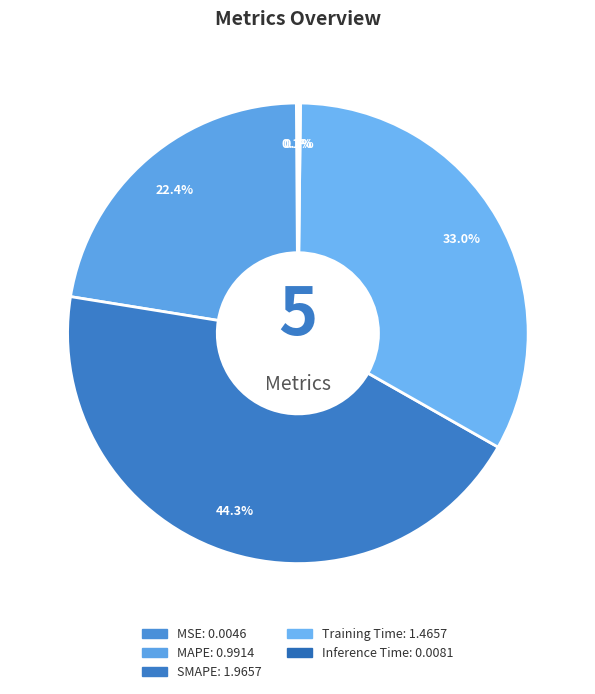

True or false: SMAPE accounts for 52% of the total.

False